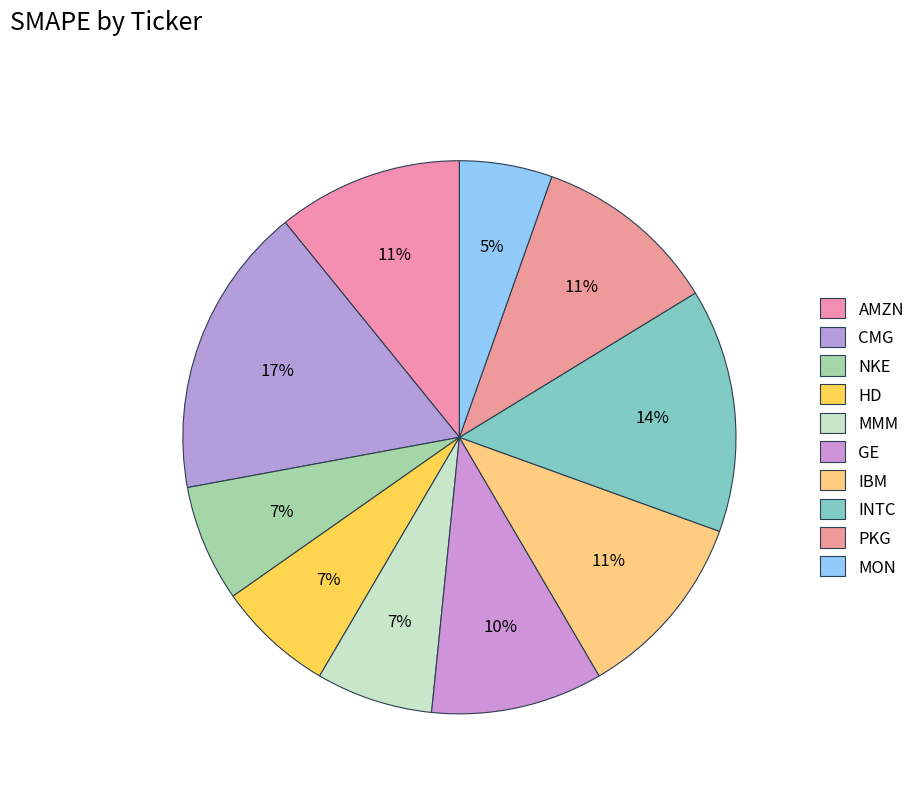

The IBM slice represents 1% of the pie. True or false?

False